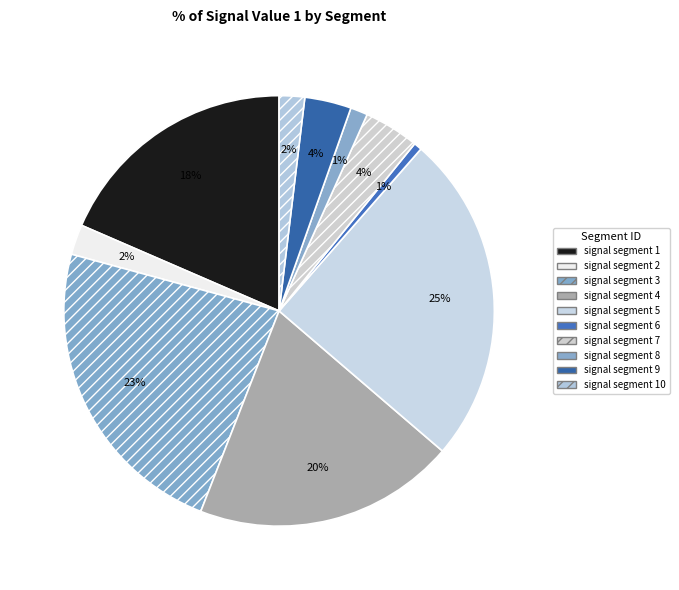

How many segments does this pie chart have?

10